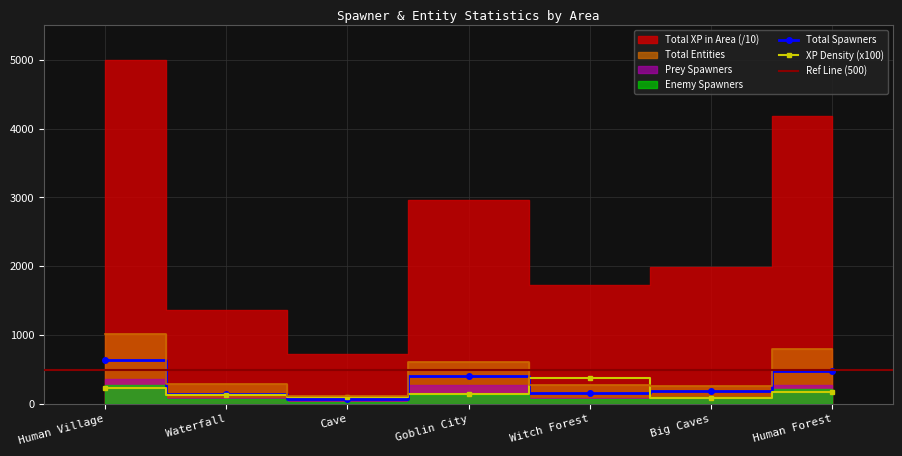

True or false: XP Density and Total Spawners cross at least once.

True